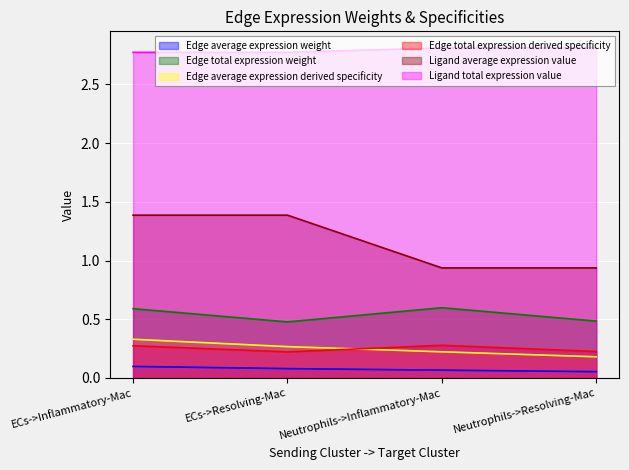

What are all the series names shown in the legend?

Edge average expression weight, Edge total expression weight, Edge average expression derived specificity, Edge total expression derived specificity, Ligand average expression value, Ligand total expression value